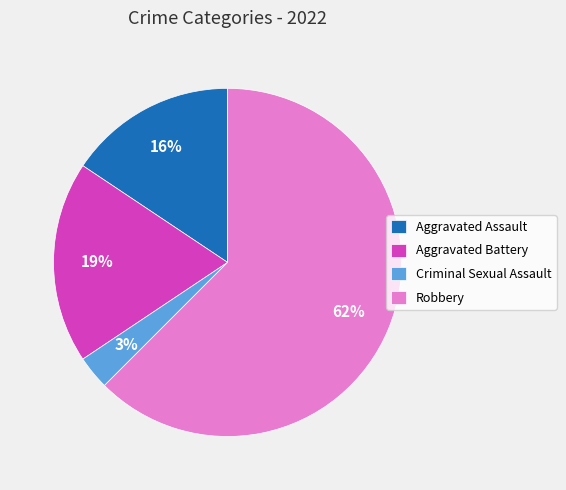

Rank the categories by value from lowest to highest.

Criminal Sexual Assault, Aggravated Assault, Aggravated Battery, Robbery